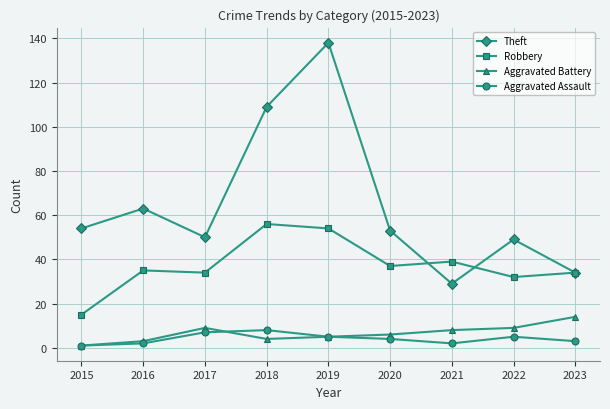

How many lines are shown in the chart?

4